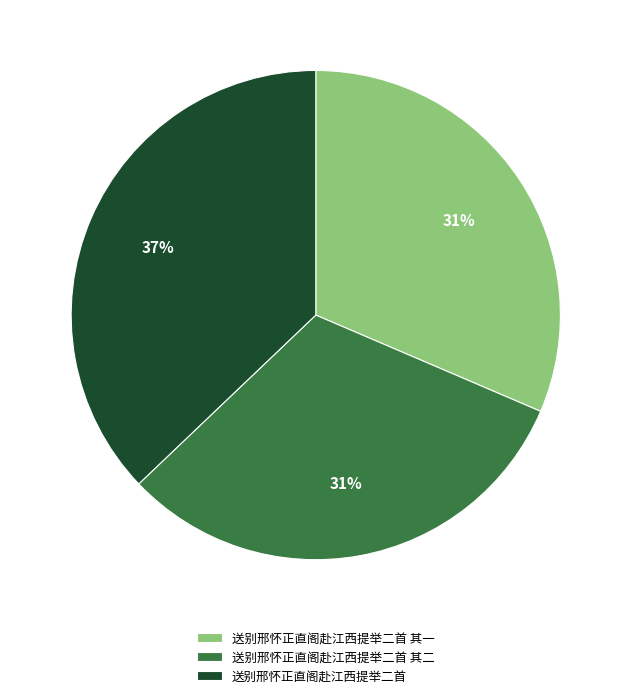

To the nearest percent, what is the combined percentage of 送别邢怀正直阁赴江西提举二首 其一 and 送别邢怀正直阁赴江西提举二首 其二?

63%